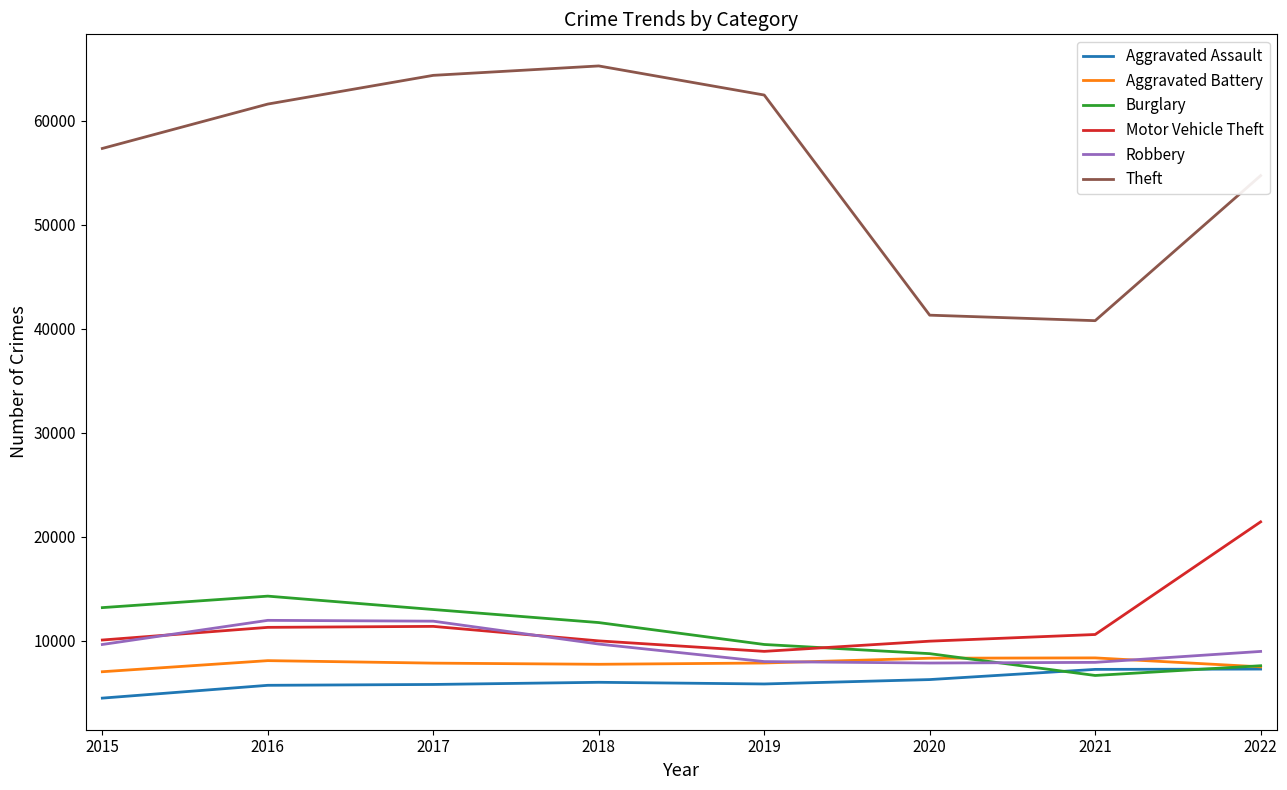

What value does the Aggravated Battery series have at 2018, to the nearest 10?

7730